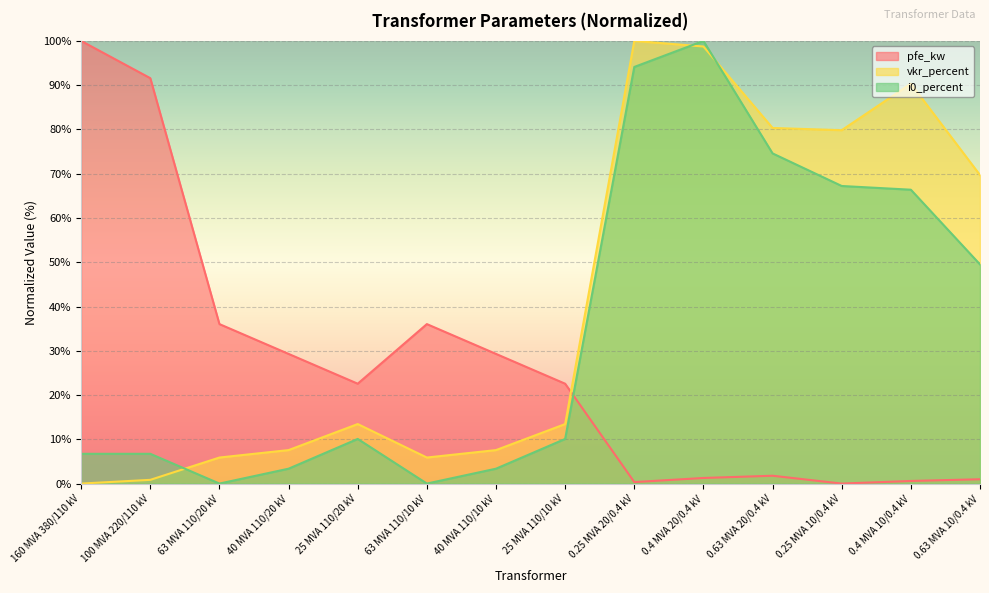

How many data points in vkr_percent are less than 13?

6